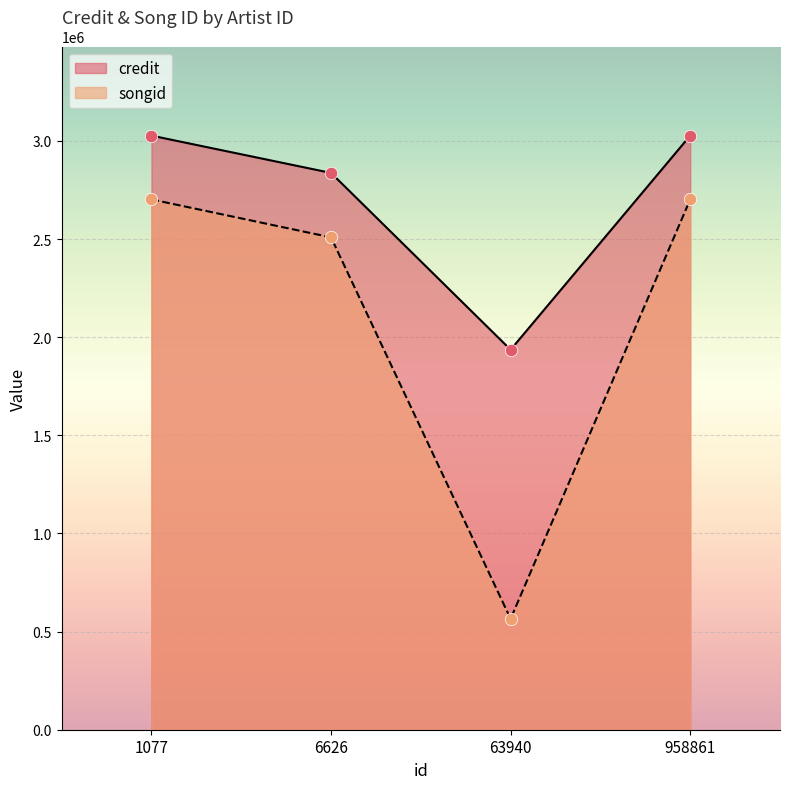

Which series has the largest total across all categories?

credit